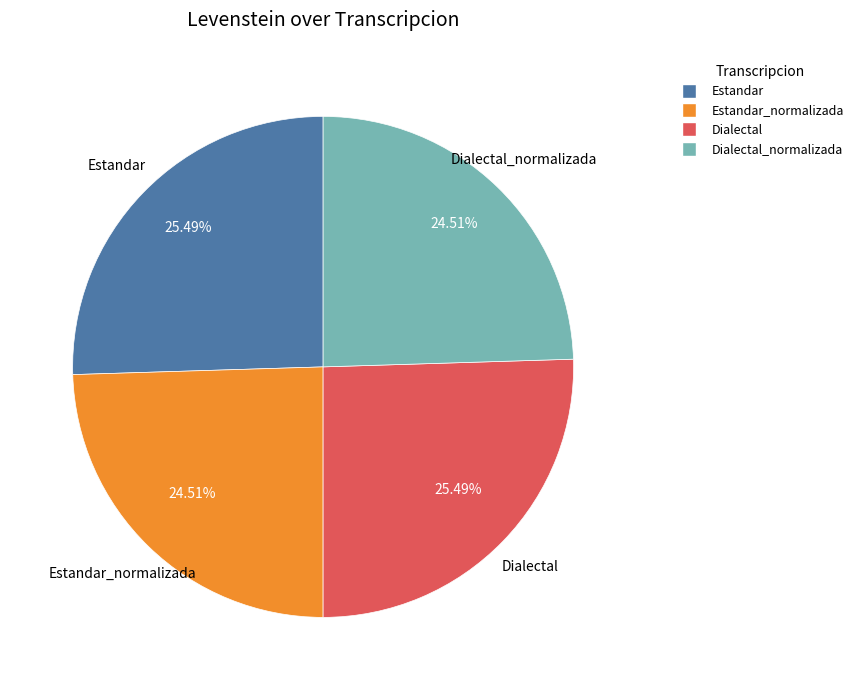

Does any single category account for the majority?

No